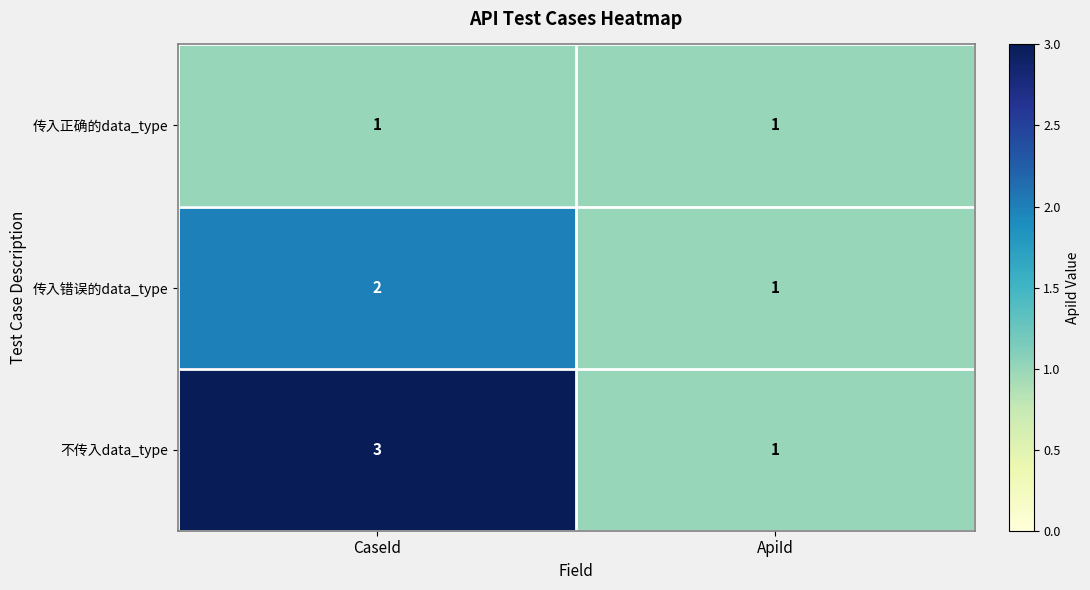

The 不传入data_type series shows 2 at ApiId. True or false?

False